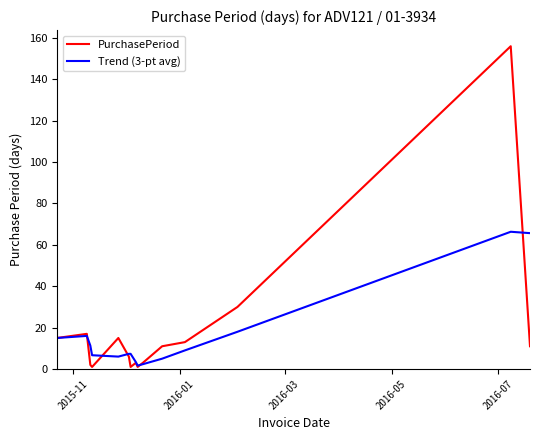

Which series has the widest spread of values?

PurchasePeriod